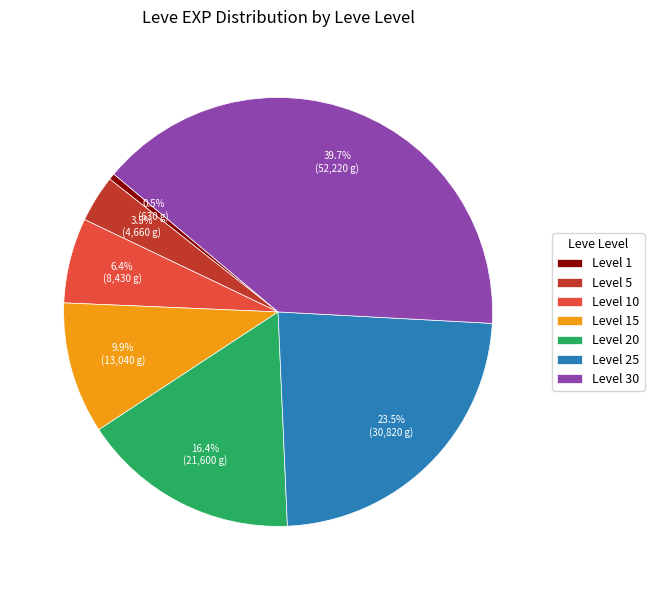

What is the smallest slice in the pie chart?

Level 1